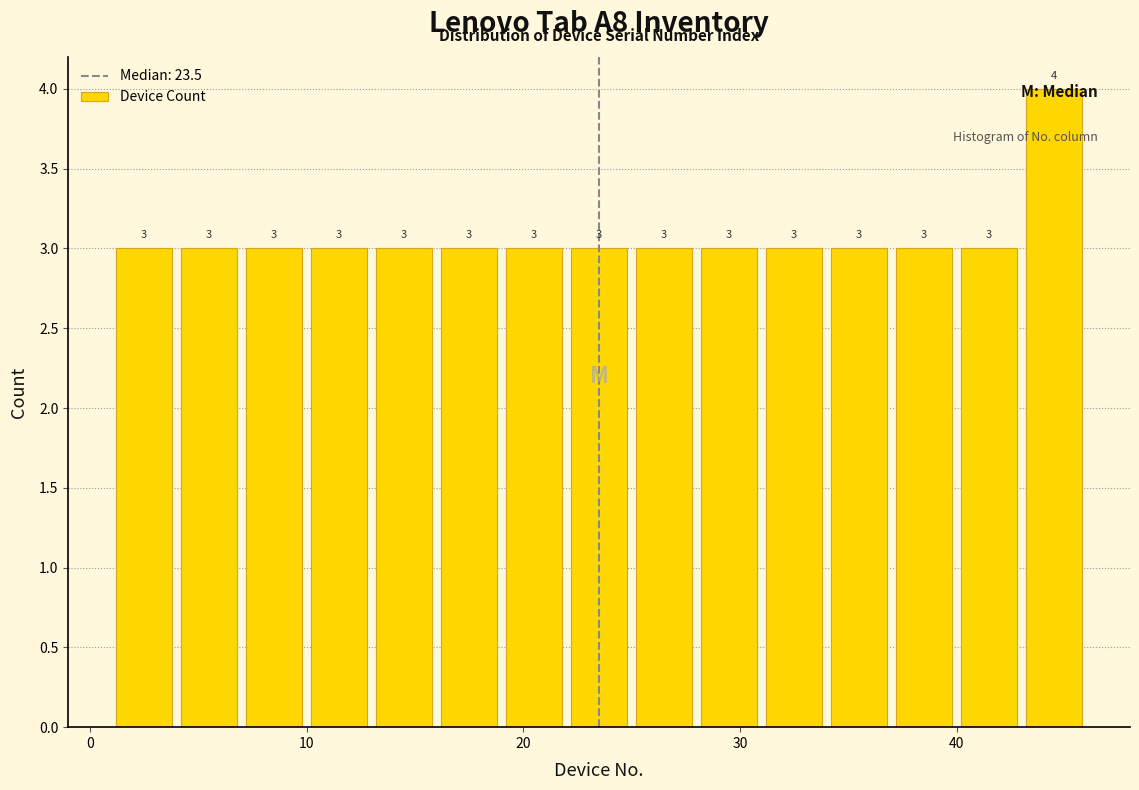

Around what value on the x-axis is the tallest bar? Give the approximate position of its centre, as read against the axis.

45